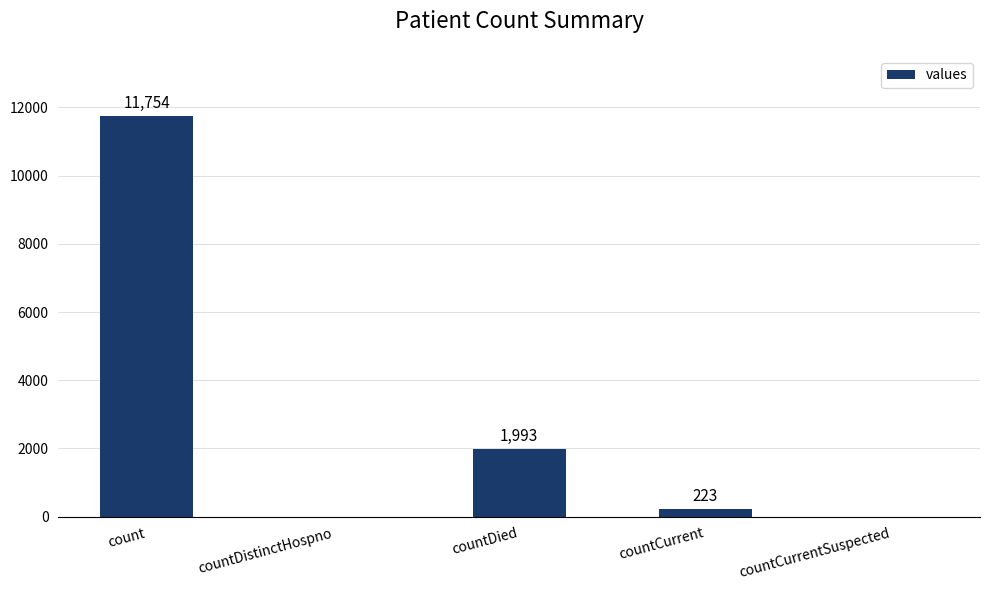

The value at countDied is 2658. True or false?

False